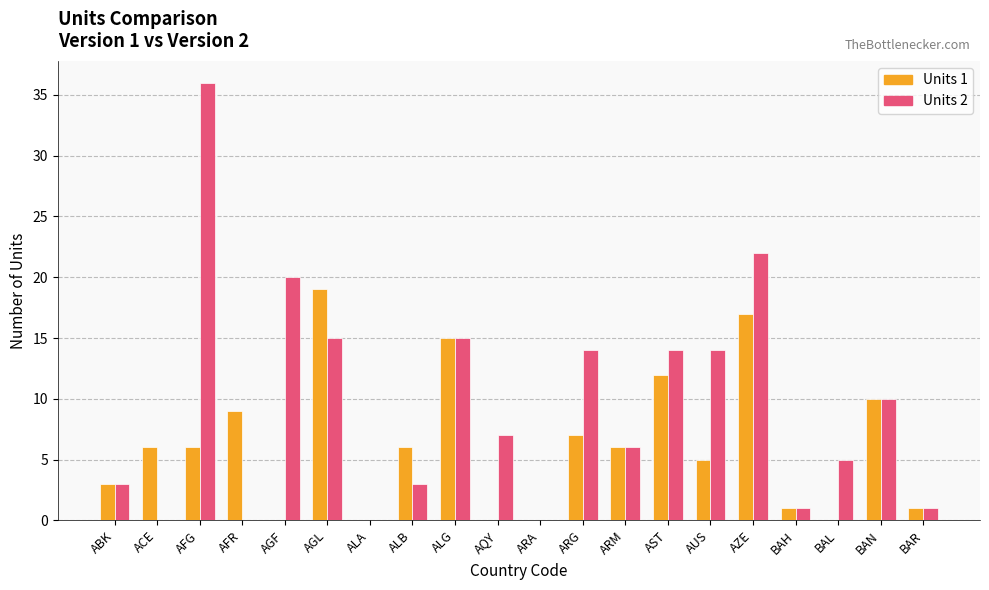

How many distinct data groups are displayed?

2